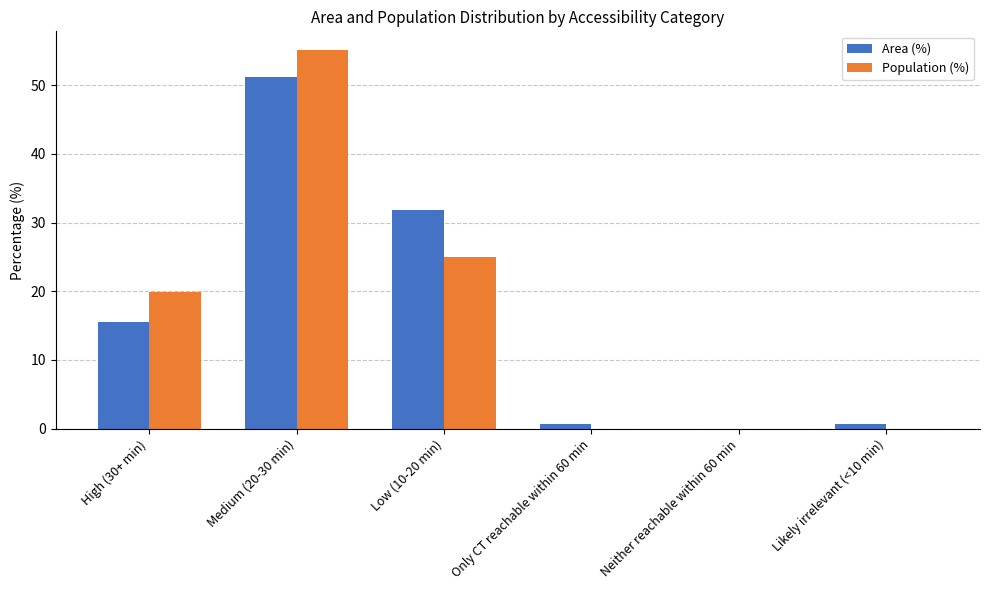

Reading left to right, what are all the values shown in this chart?

Area (%): 15.5	51.2	31.9	0.7	0.0	0.7
Population (%): 19.9	55.1	25.0	0.0	0.0	0.0